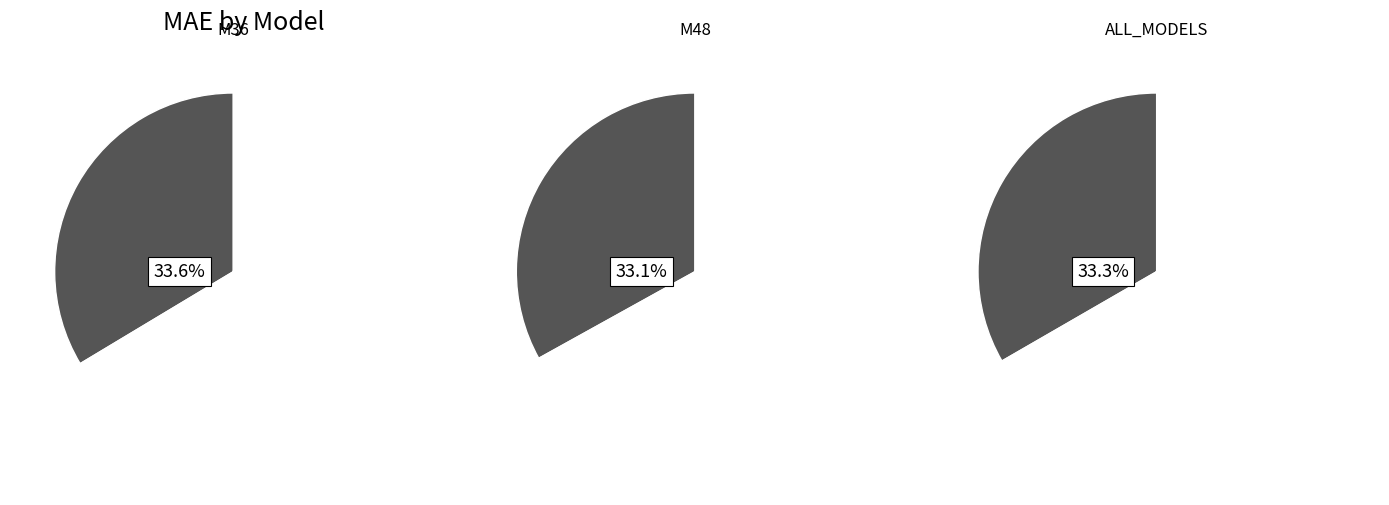

To the nearest percent, what is the difference between the largest and smallest slice percentages?

1%